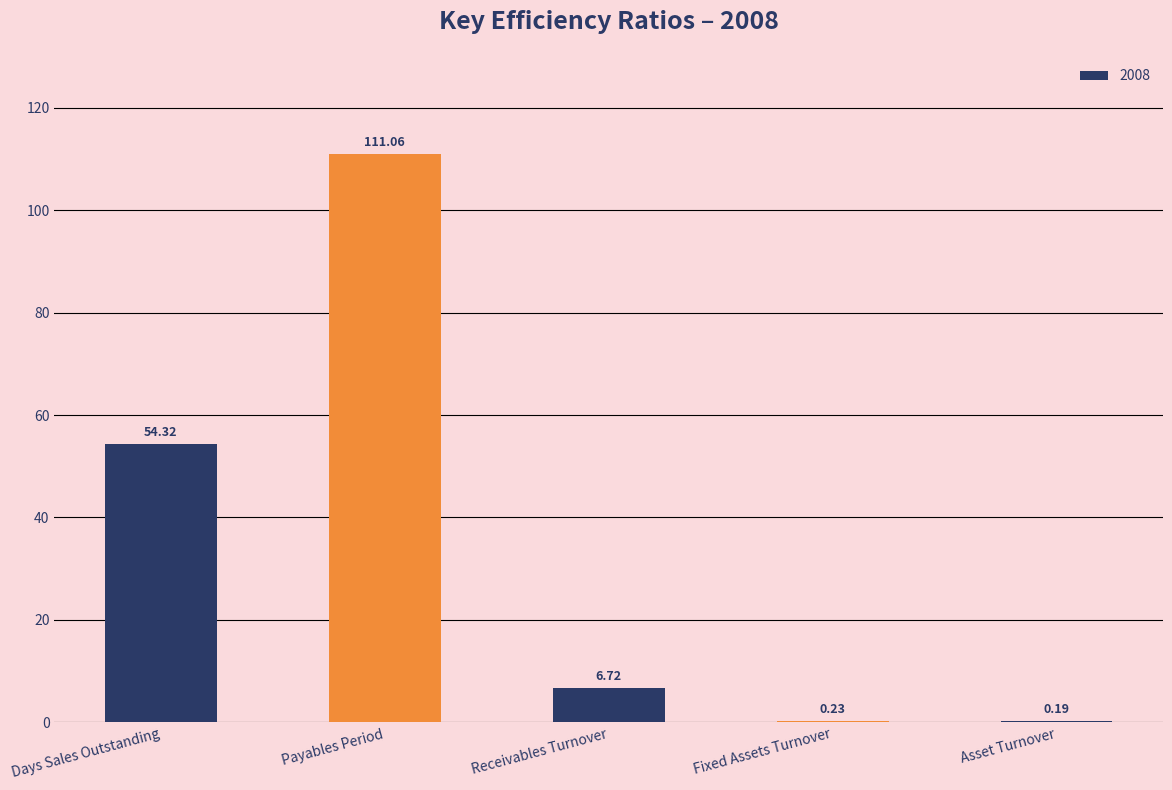

The value at Payables Period is 111.1. True or false?

True